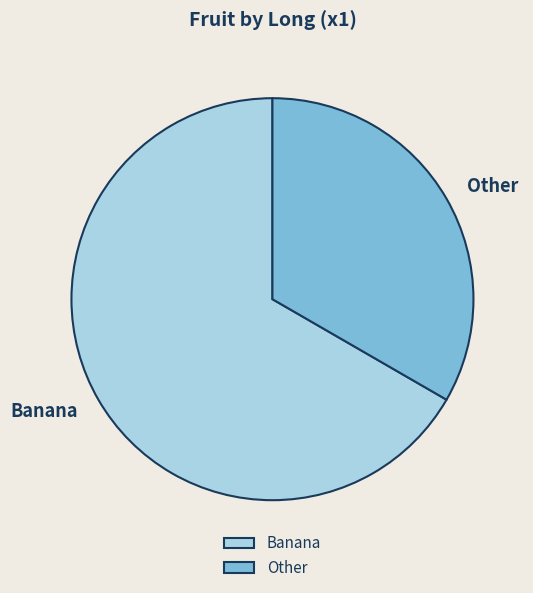

How many segments does this pie chart have?

2